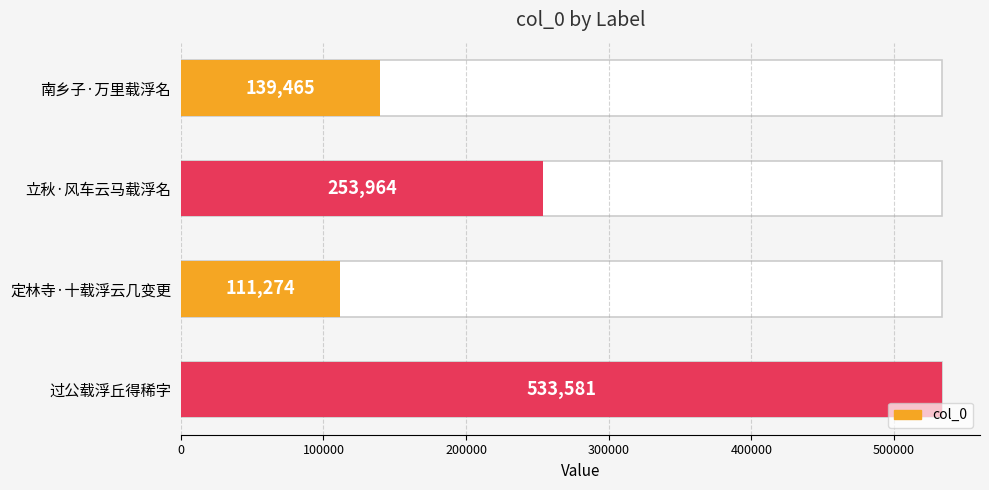

Does the chart contain any negative values?

No